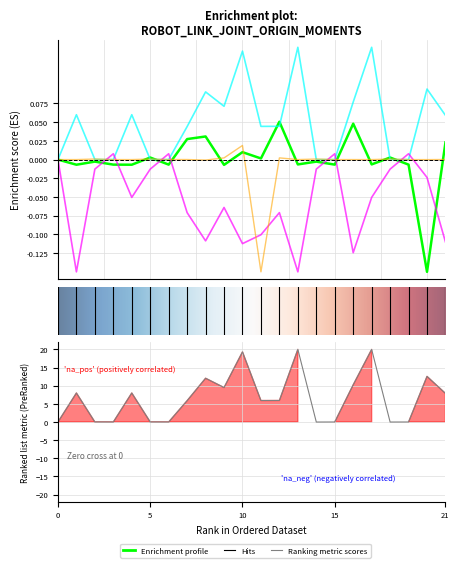

The Joint Origin X series shows 0.0 at intel. True or false?

False